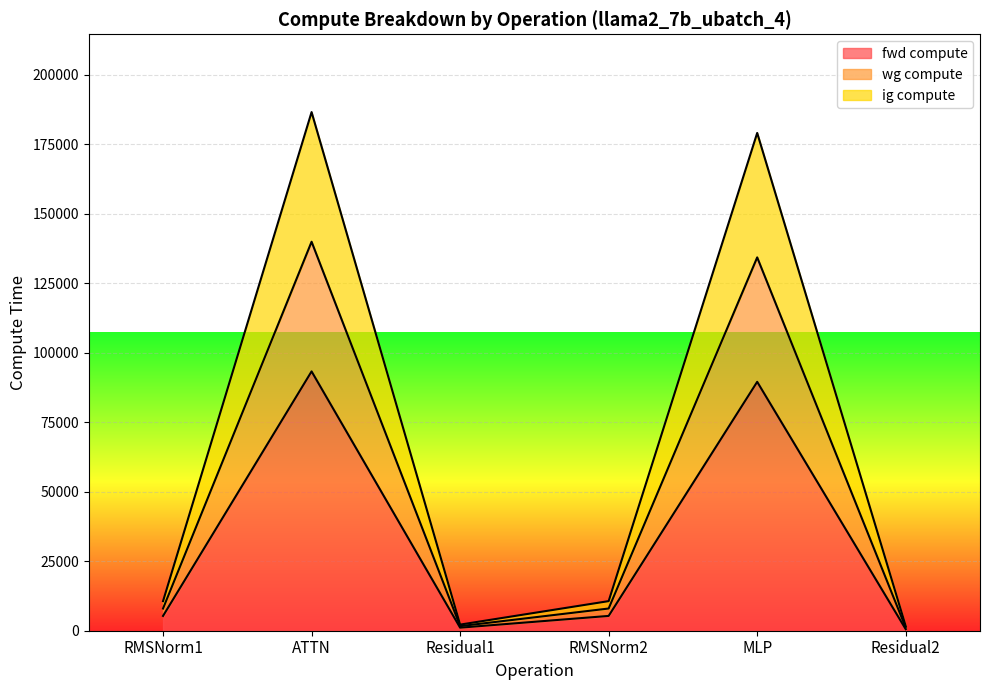

At which category does ig compute reach its first local peak?

ATTN